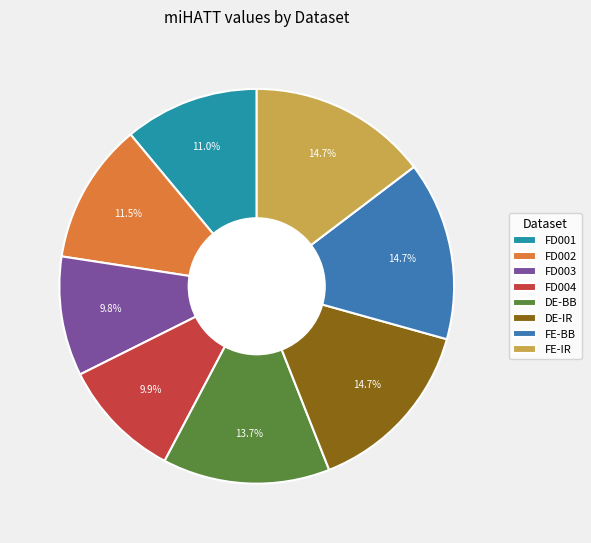

To the nearest percent, what is the difference between the largest and smallest slice percentages?

5%